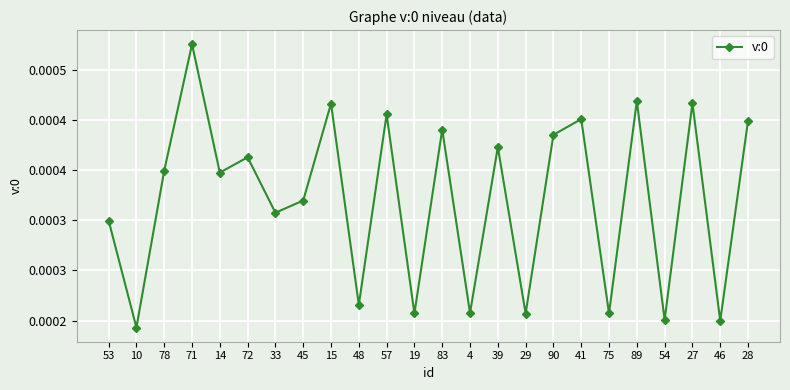

At which label is the value closest to 0?

10